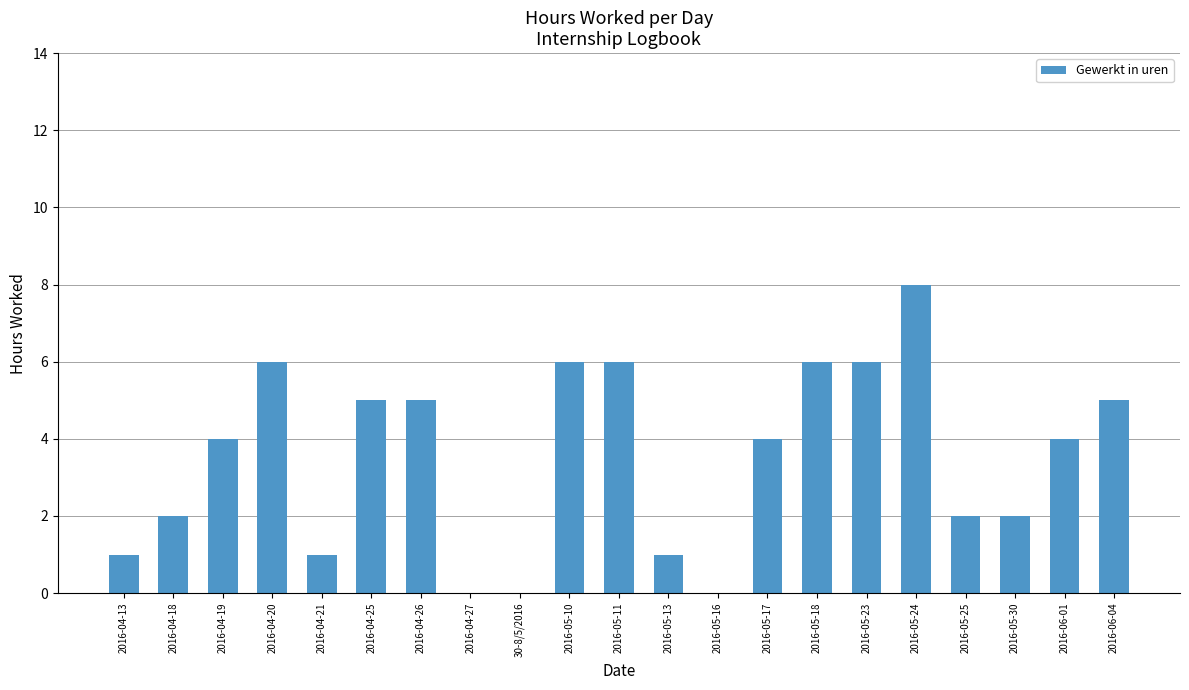

What is the average value?

4